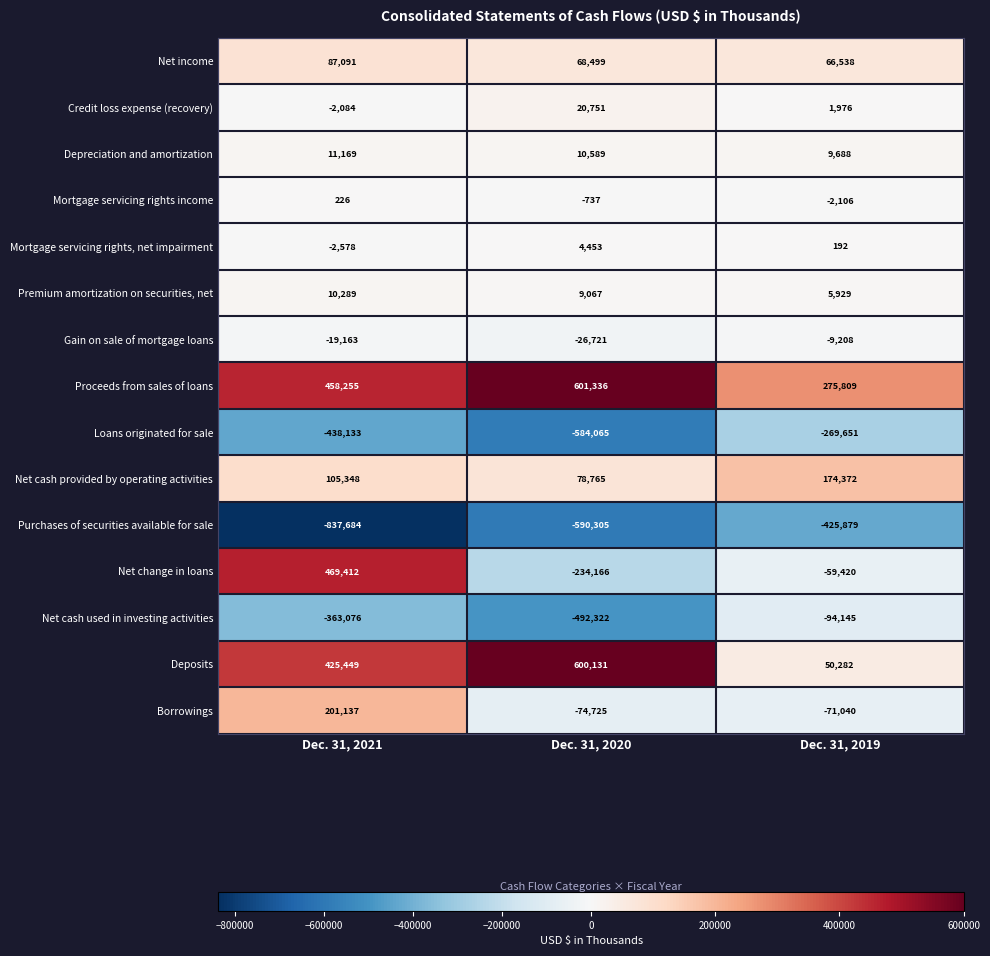

Rank the series by their maximum value, from highest to lowest.

Proceeds from sales of loans, Deposits, Net change in loans, Borrowings, Net cash provided by operating activities, Net income, Credit loss expense (recovery), Depreciation and amortization, Premium amortization on securities, net, Mortgage servicing rights, net impairment, Mortgage servicing rights income, Gain on sale of mortgage loans, Net cash used in investing activities, Loans originated for sale, Purchases of securities available for sale